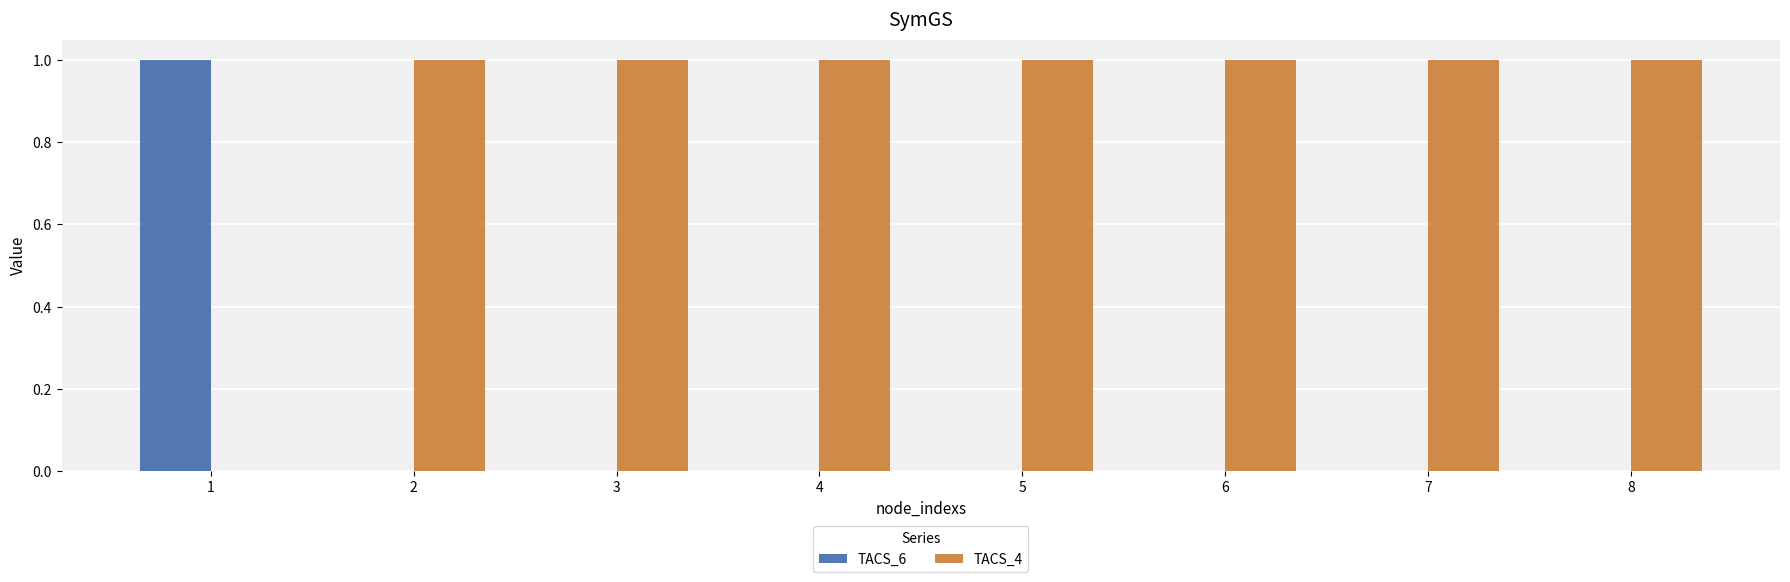

Is it true that TACS_6 equals 1 at 3?

False